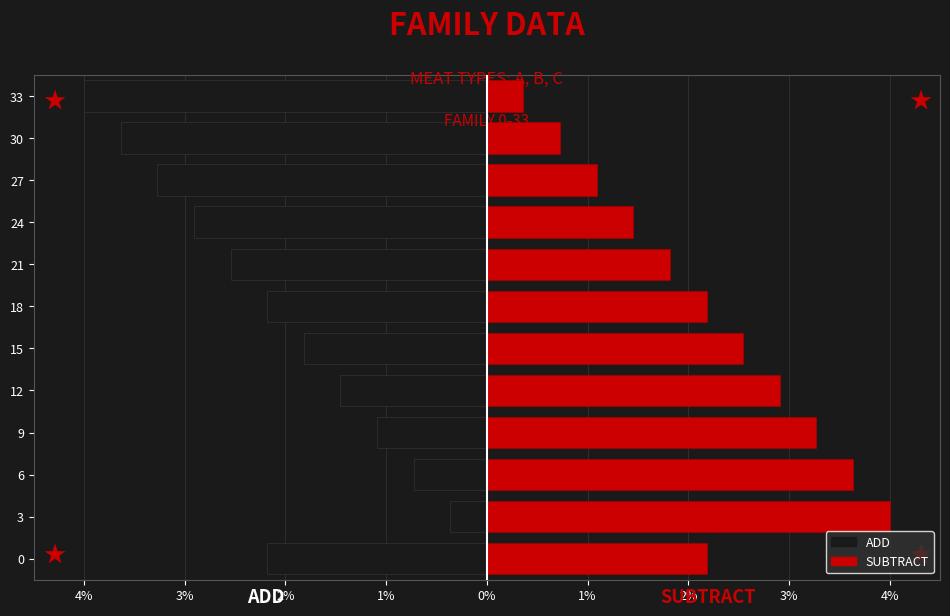

True or false: SUBTRACT has a value of 1.5 at 24.

True